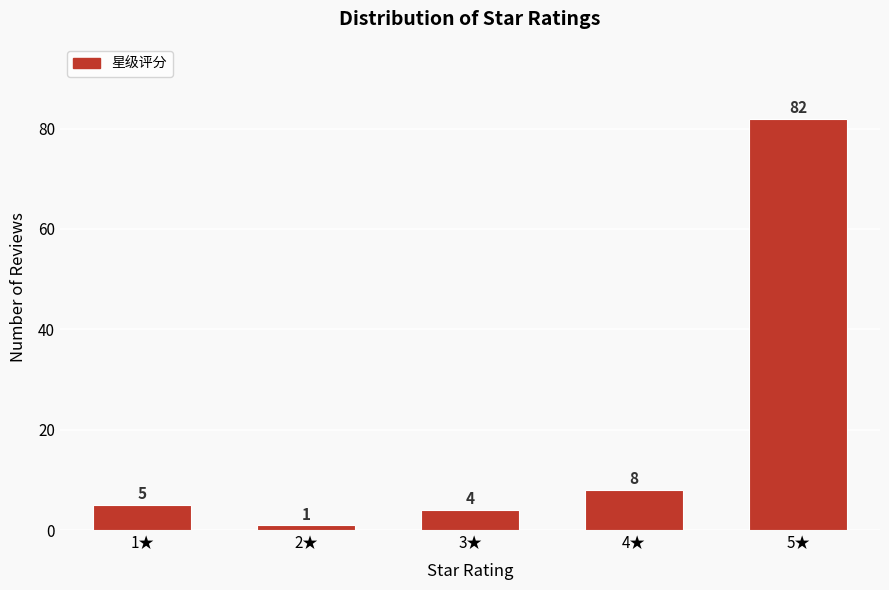

Reading left to right, list all the values displayed in this chart.

1★=5	2★=1	3★=4	4★=8	5★=82